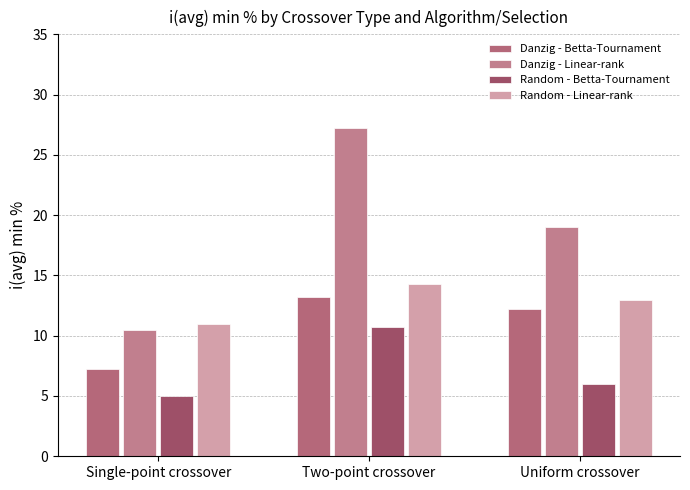

What is the value of the Random - Linear-rank bar at the 3rd from the left?

13.0